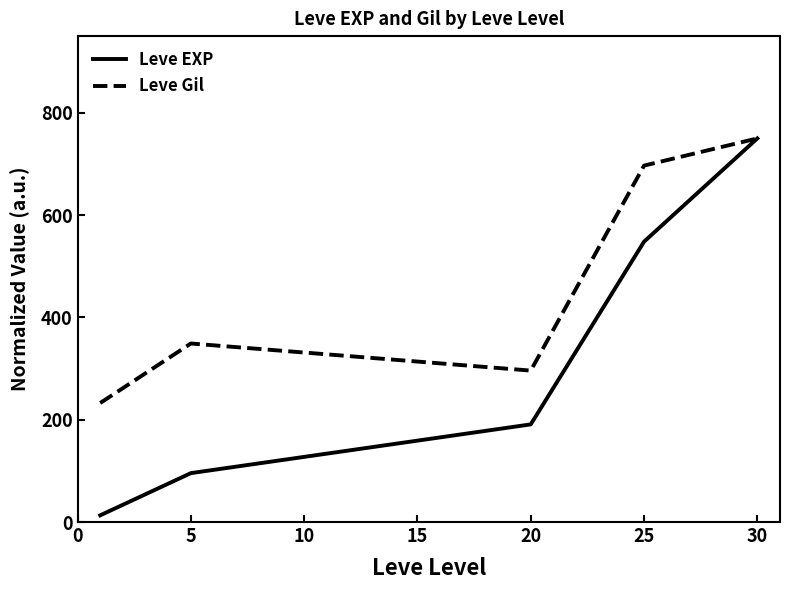

Which series has the largest total across all categories?

Leve Gil